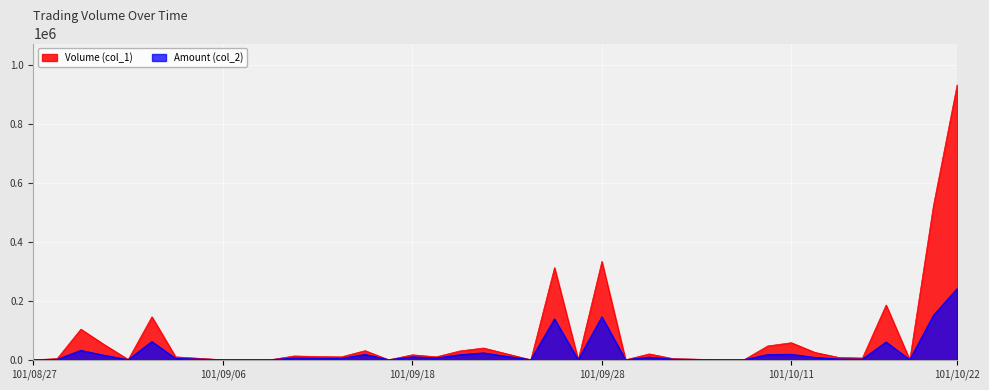

Which series has the largest total across all categories?

Volume (col_1)